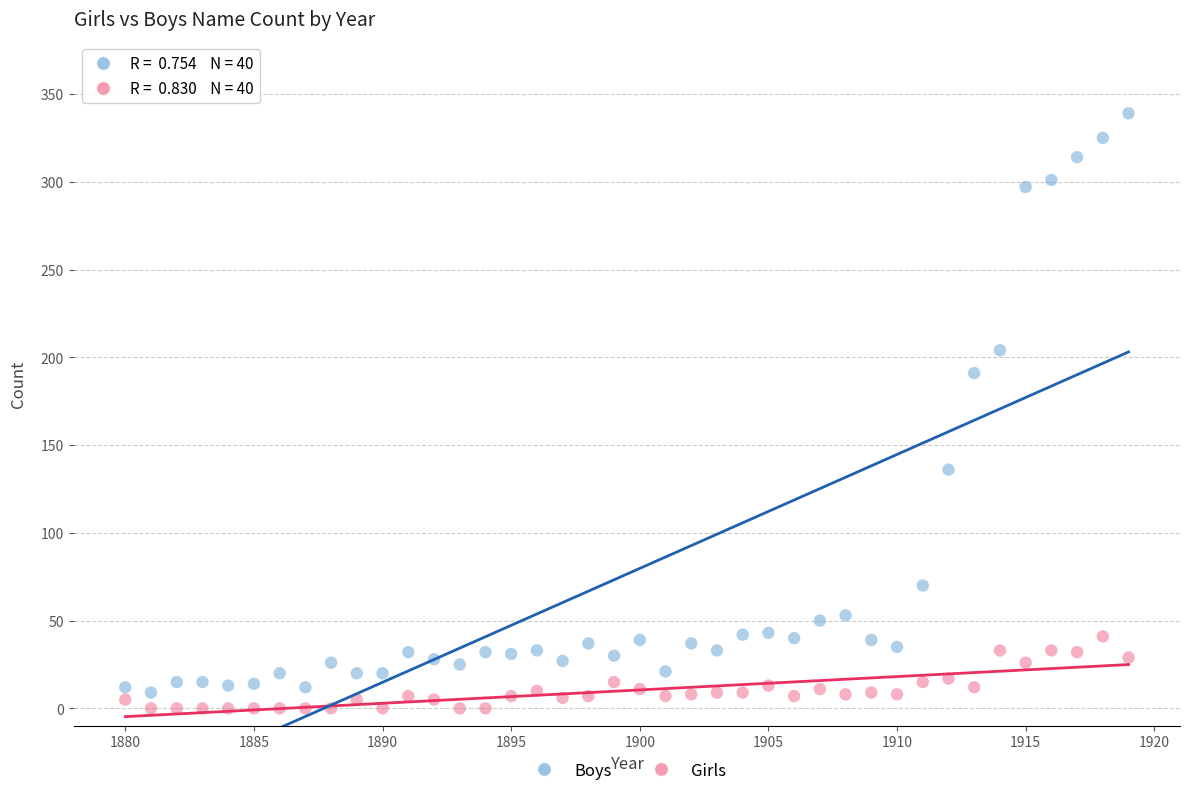

Across all series, what Y value is closest to 169?

191